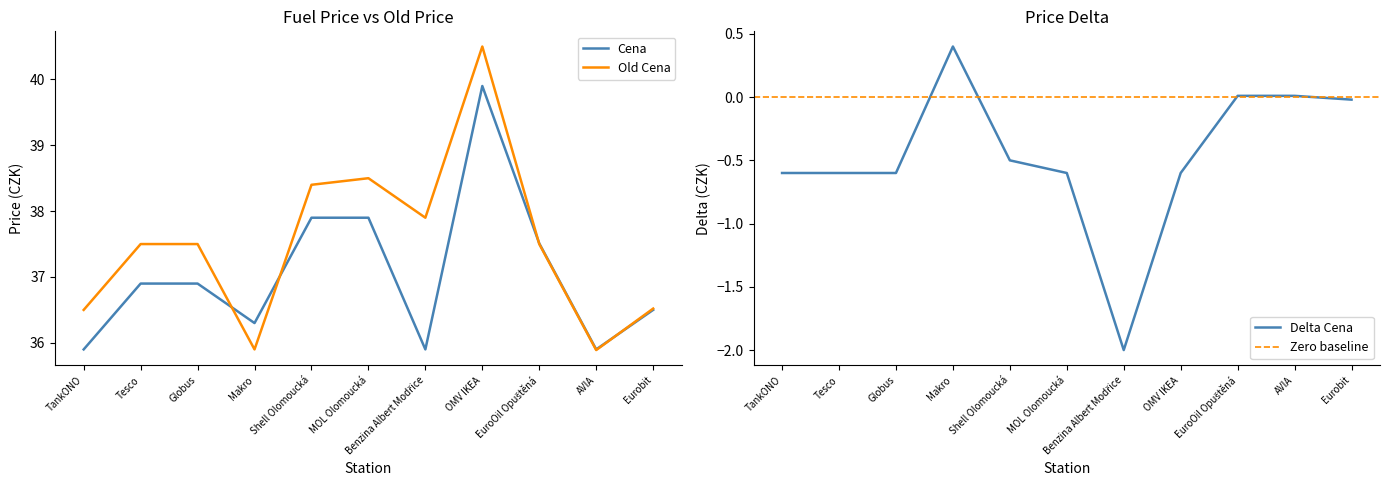

True or false: Old Cena and Delta Cena intersect in this chart.

False